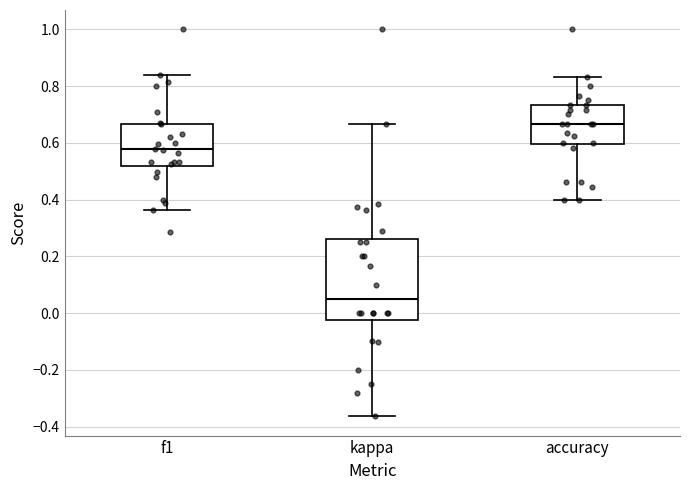

Reading left to right, transcribe this box plot: for each box, give where its median line is, the range the box spans, and where its two whiskers end, as read against the y-axis. The values are not printed on the chart, so give them approximately, as read against the axis.

f1: median 0.58, box 0.52 to 0.66, whiskers 0.36 to 0.84
kappa: median 0.04, box -0.02 to 0.26, whiskers -0.36 to 0.66
accuracy: median 0.66, box 0.60 to 0.74, whiskers 0.40 to 0.84